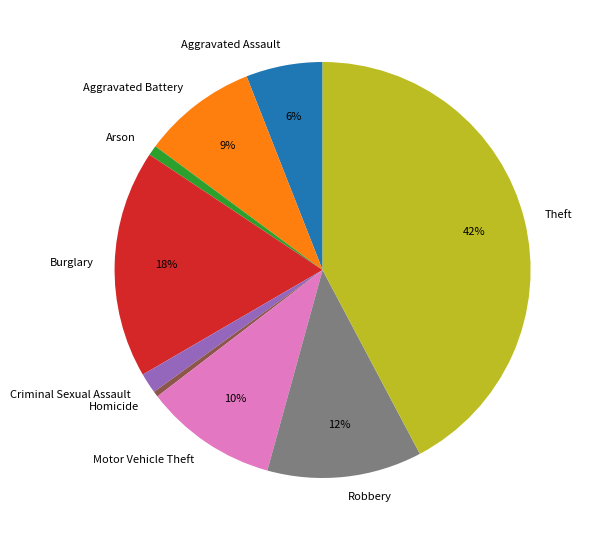

How many slices are in this pie chart?

9